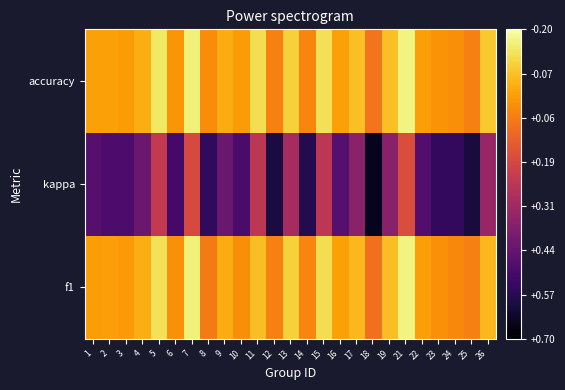

What is the total value across all series at 10?

1.0